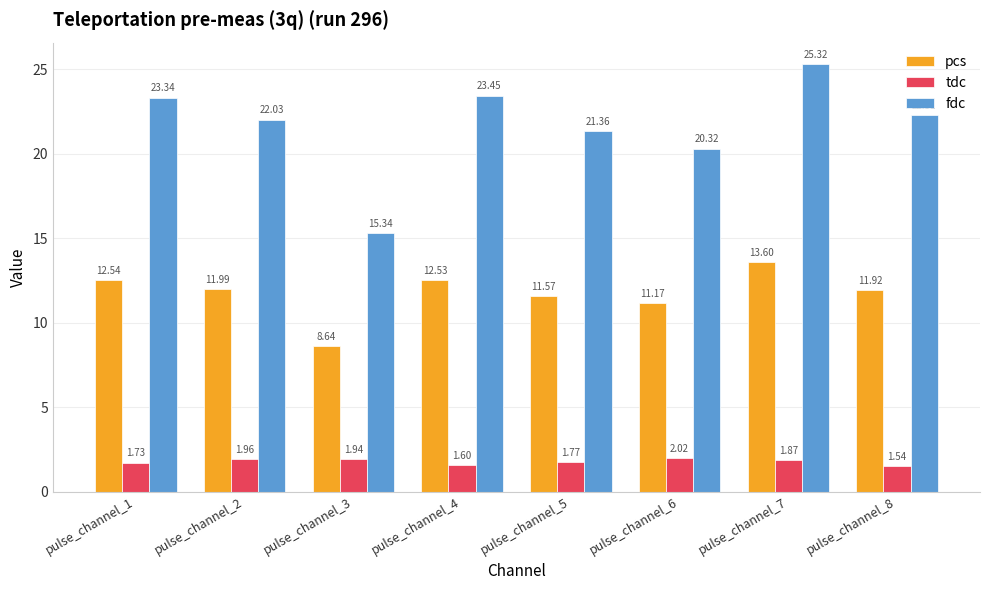

Which series has the largest total across all categories?

fdc